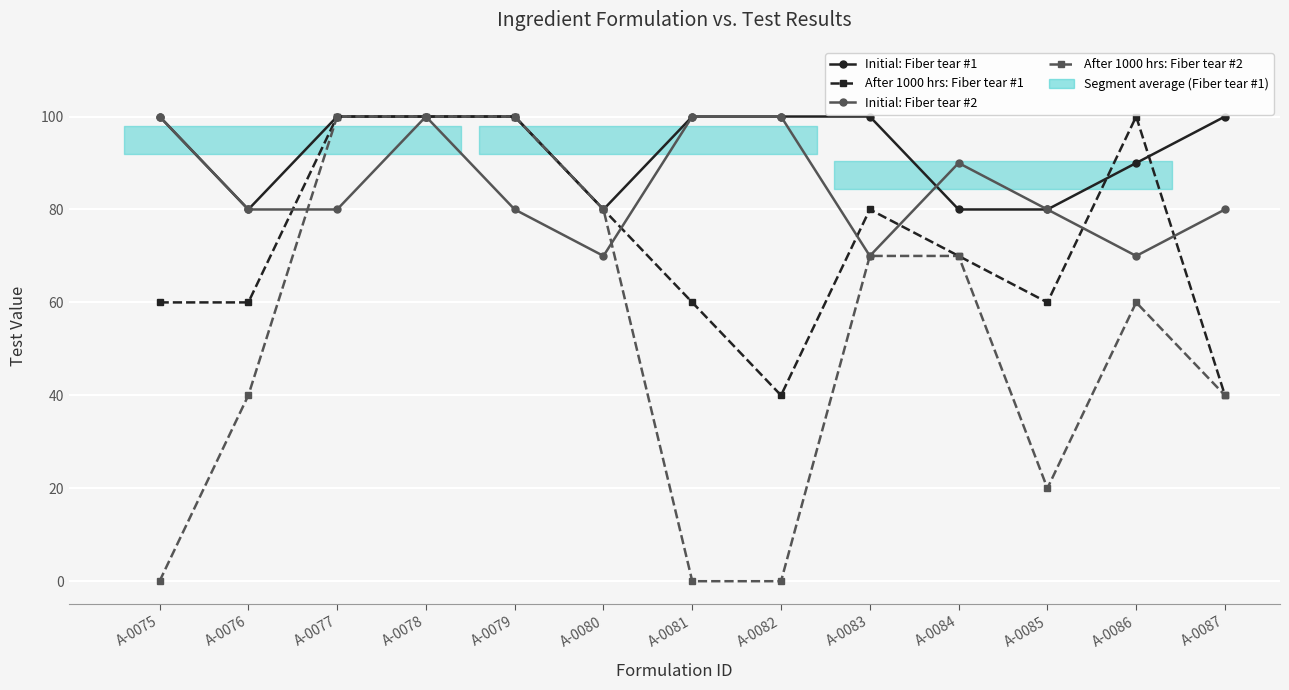

Which series has the largest total across all categories?

Initial: Fiber tear #1